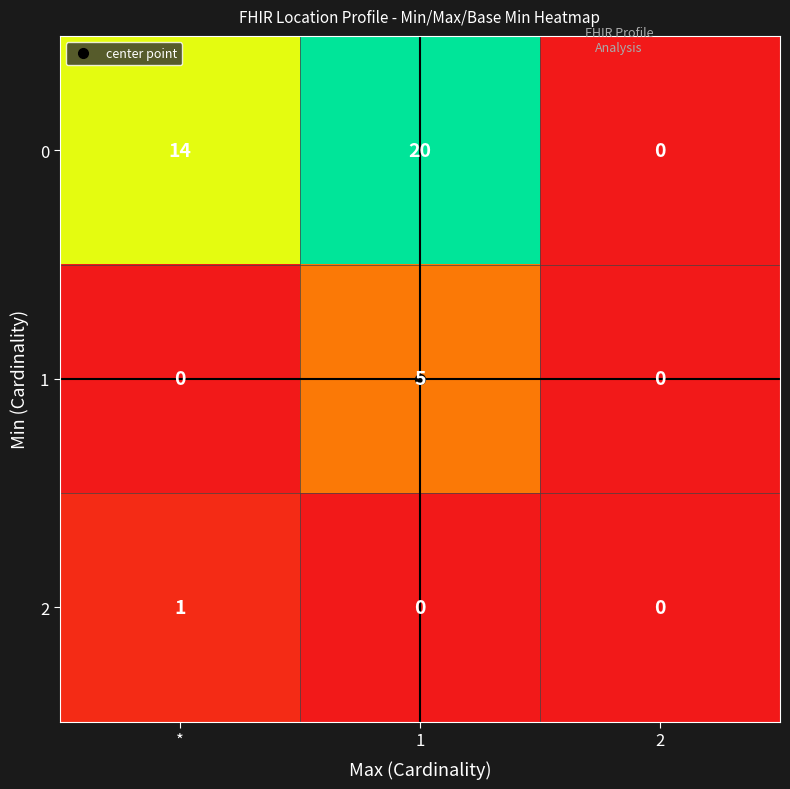

How many series are shown in this chart?

3